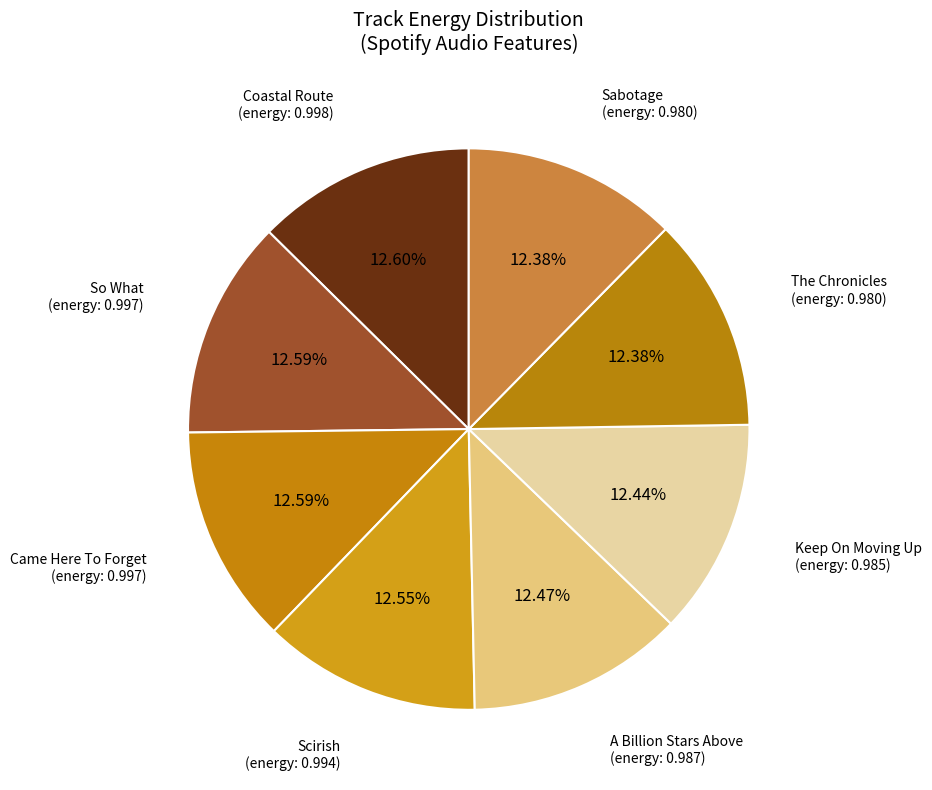

Is there any slice that represents more than half of the pie?

No